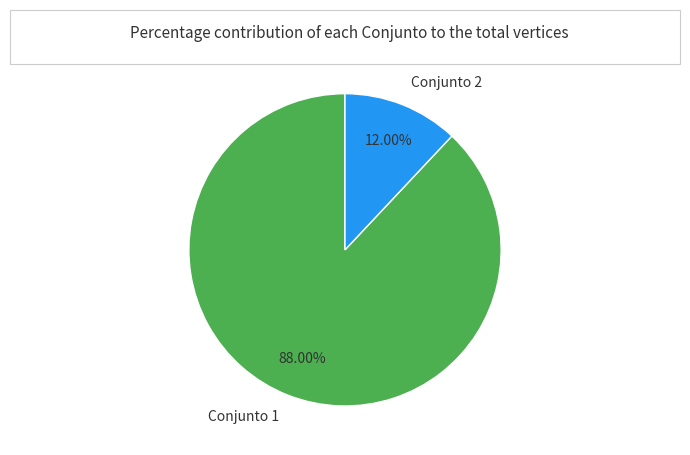

What is the smallest slice in the pie chart?

Conjunto 2